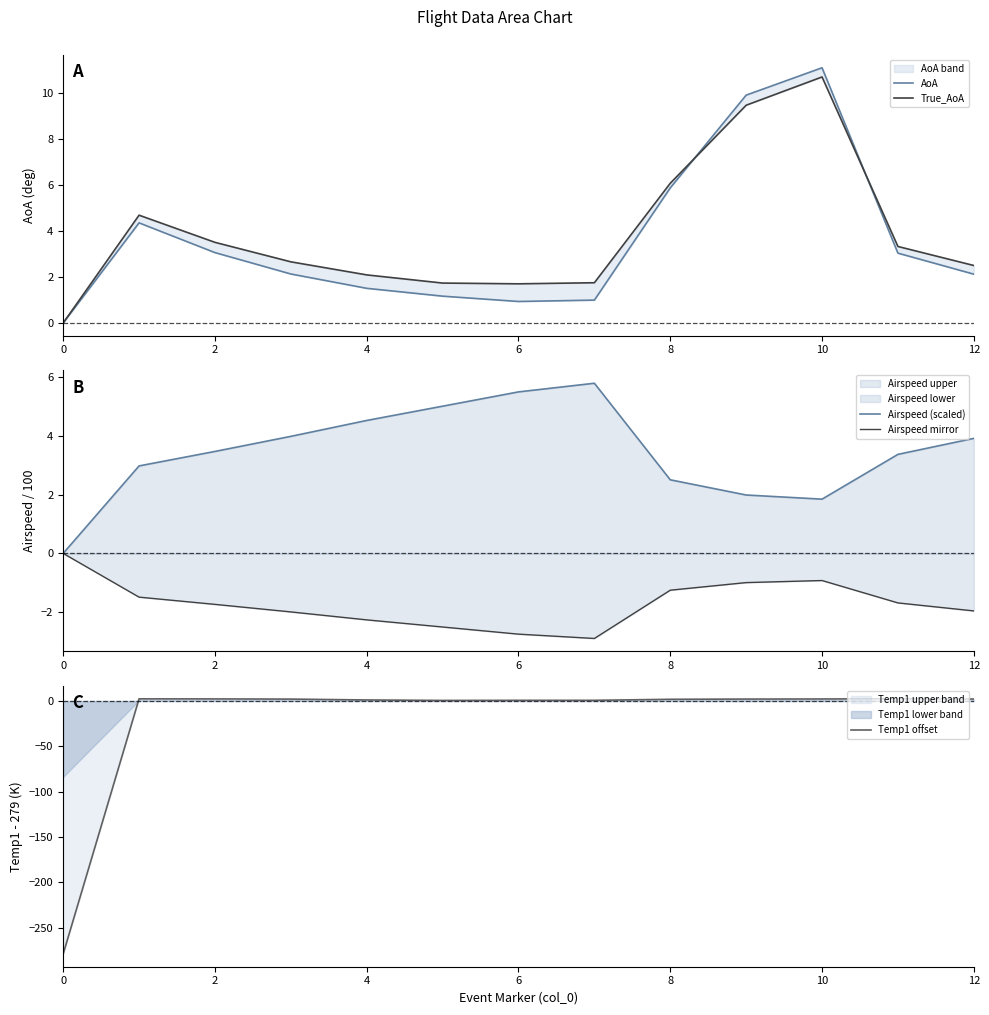

Between 8 and 11, which series saw the biggest shift?

AoA